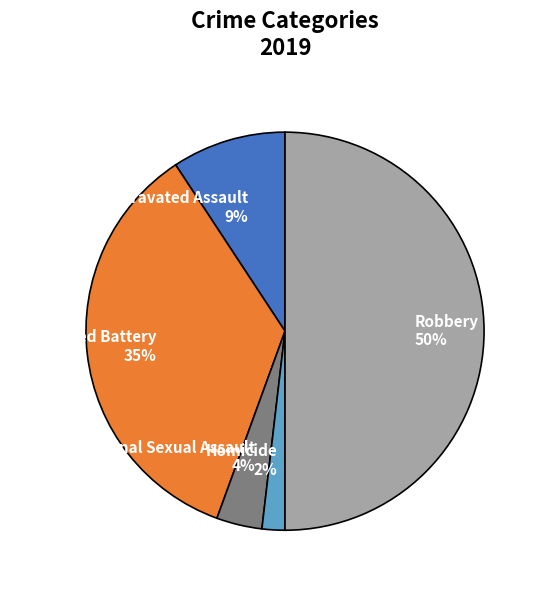

To the nearest percent, what is the difference between the largest and smallest slice percentages?

48%